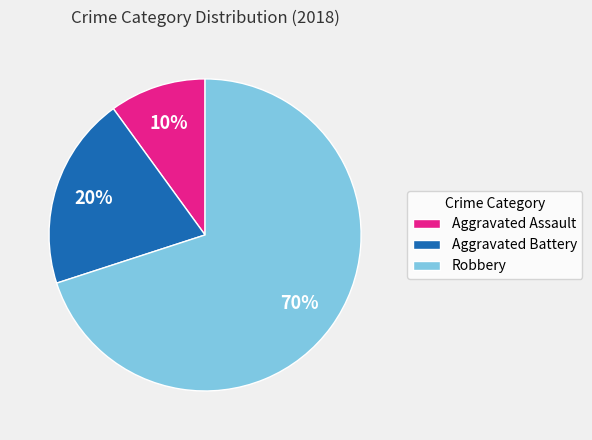

Which has a higher value, Robbery or Aggravated Battery?

Robbery